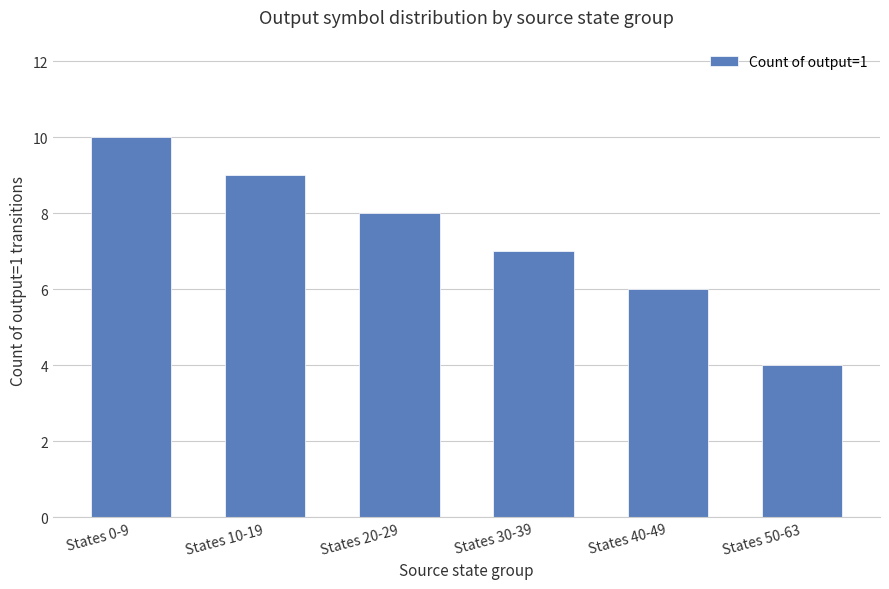

Approximately how many times larger is the value at States 40-49 compared to States 10-19?

0.7